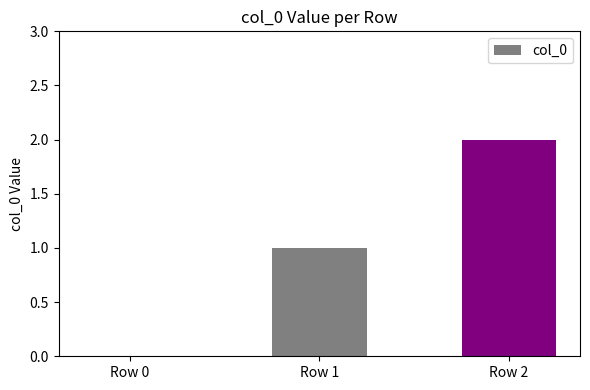

Reading right to left, extract all data points from this chart.

Row 2=2	Row 1=1	Row 0=0